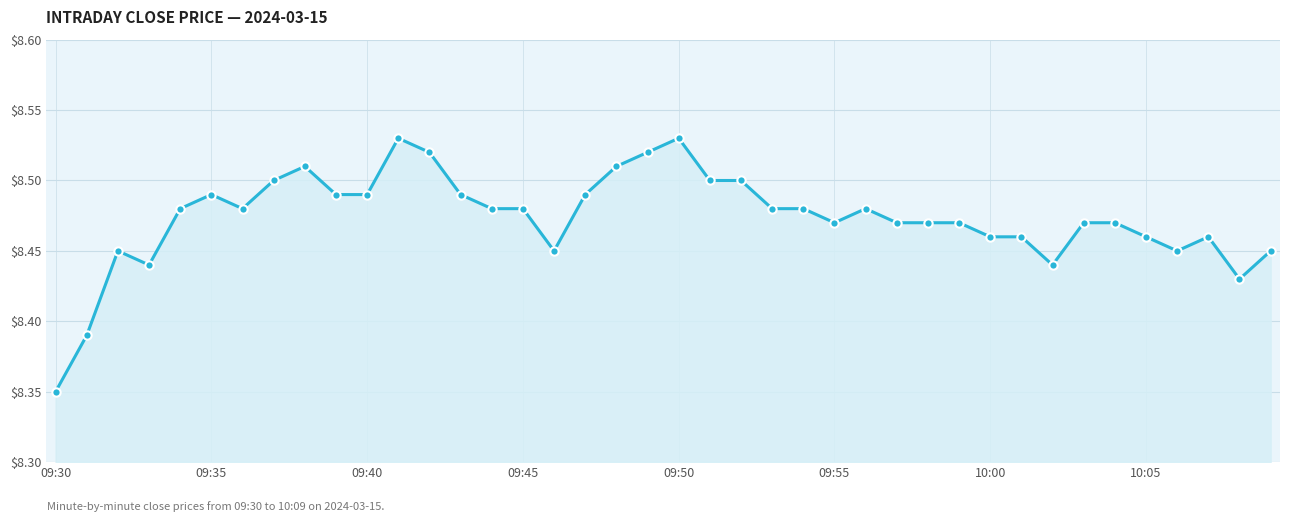

True or false: there are more than 2 points higher than both neighbors.

True